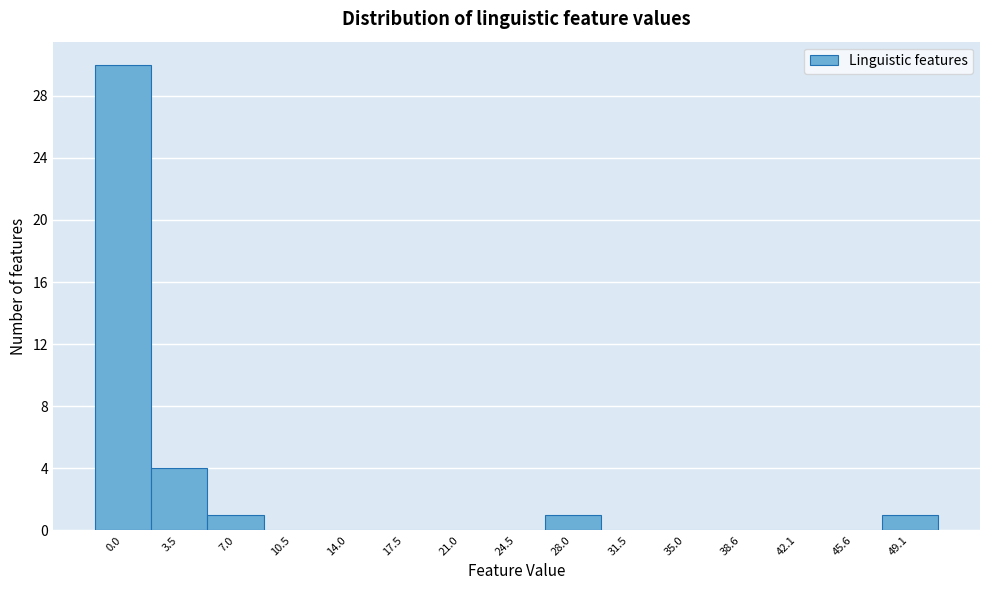

Reading left to right, extract all data points from this chart.

0.0=30	3.5=4	7.0=1	10.5=0	14.0=0	17.5=0	21.0=0	24.5=0	28.0=1	31.5=0	35.0=0	38.6=0	42.1=0	45.6=0	49.1=1